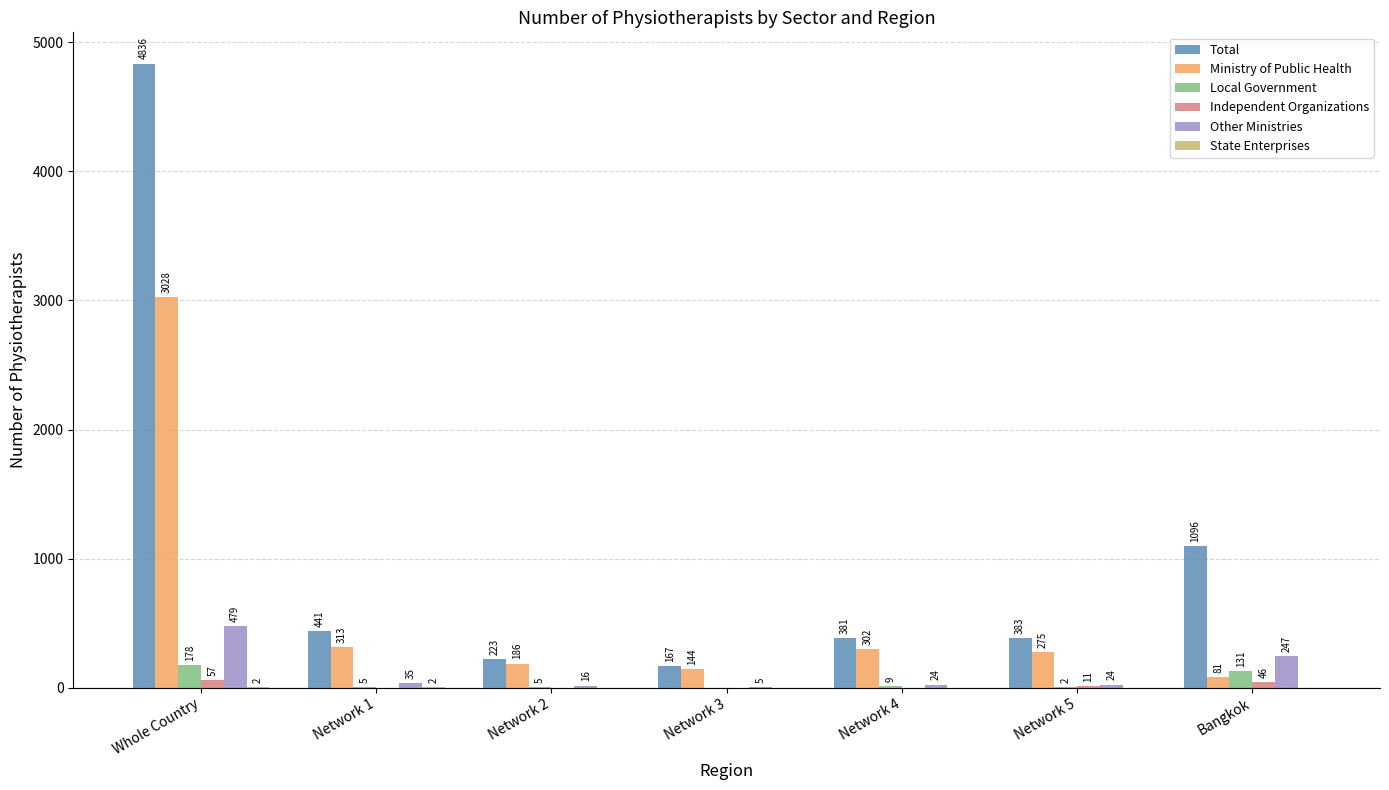

Is it true that Ministry of Public Health equals 144 at Network 3?

True